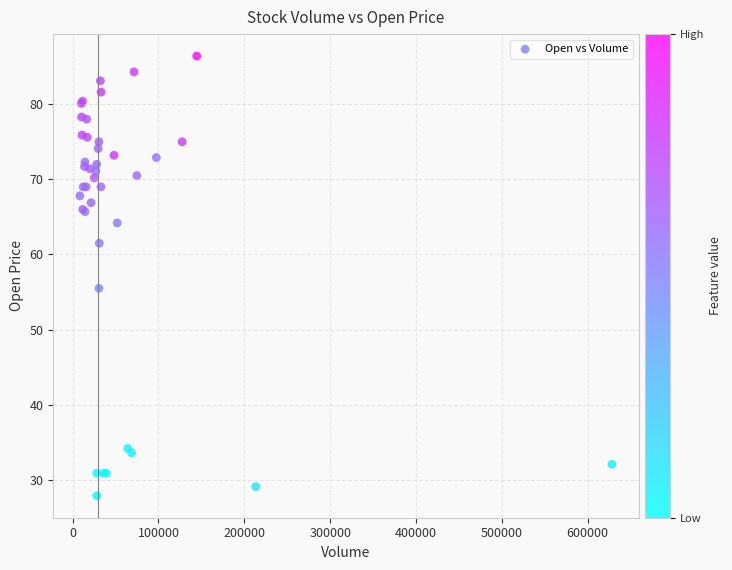

What Y value in the scatter plot is closest to 57?

55.5